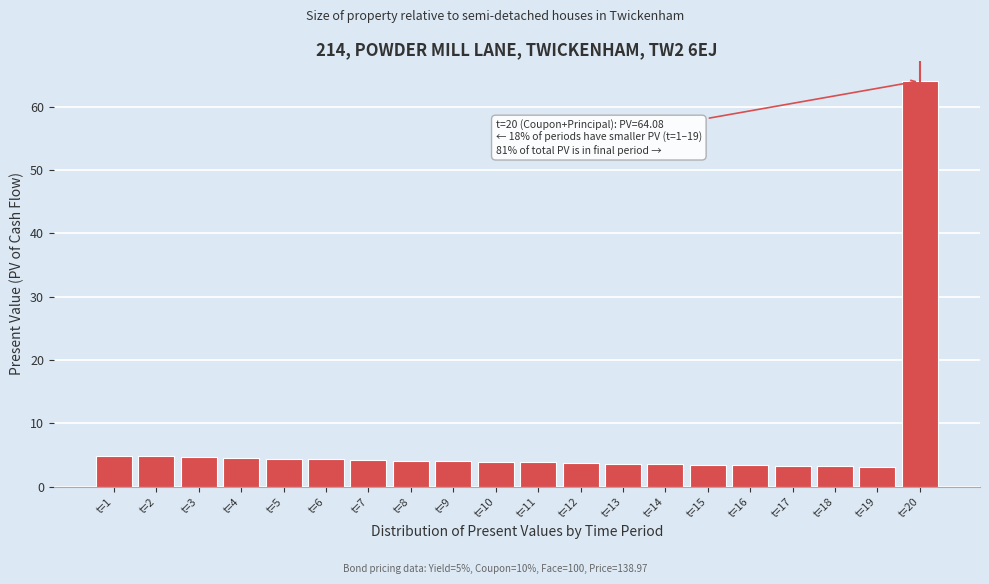

What is the smallest value displayed?

3.1